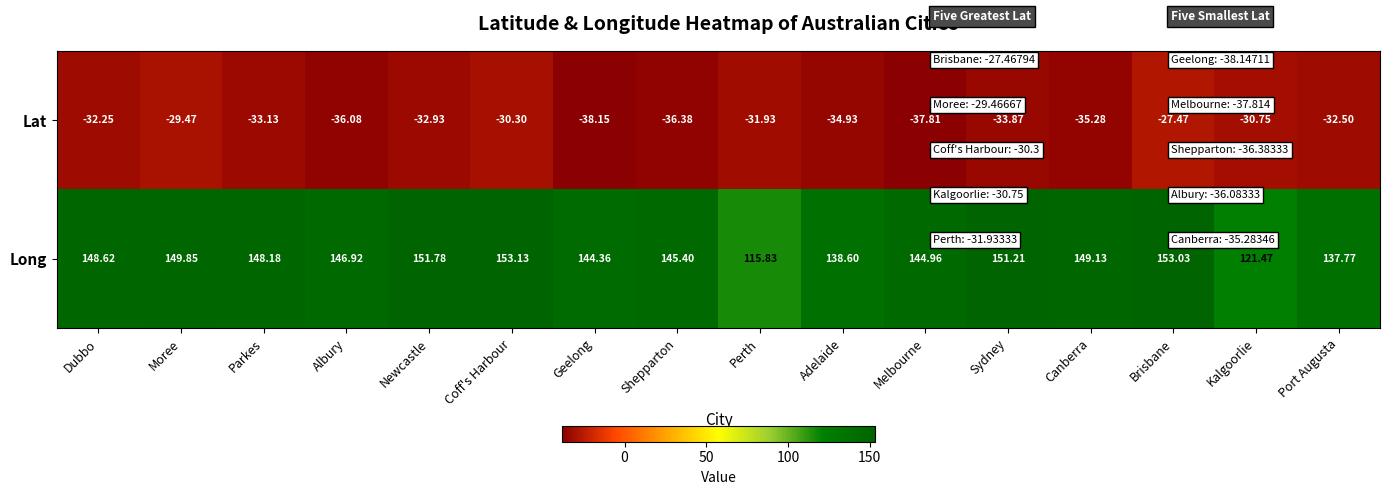

Which series has the largest total across all categories?

Long